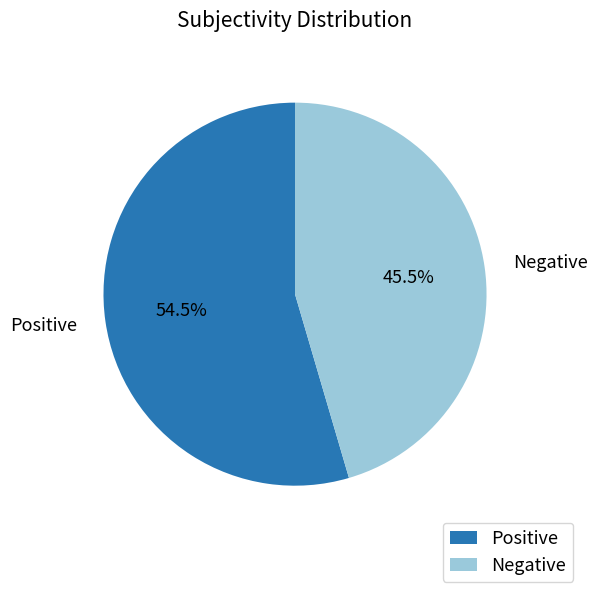

To the nearest percent, what is the average slice percentage?

50%